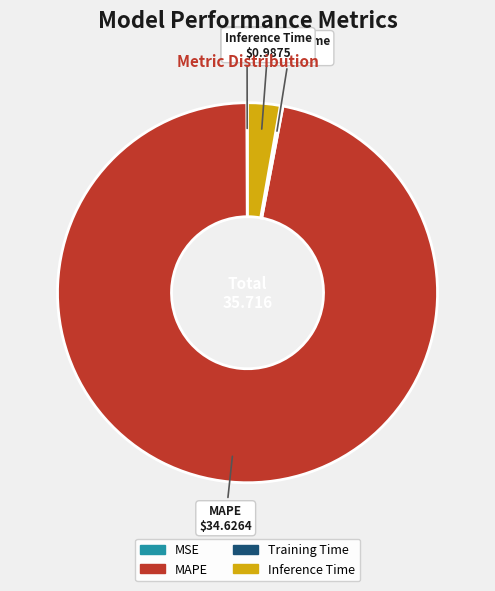

The Inference Time slice represents 10% of the pie. True or false?

False